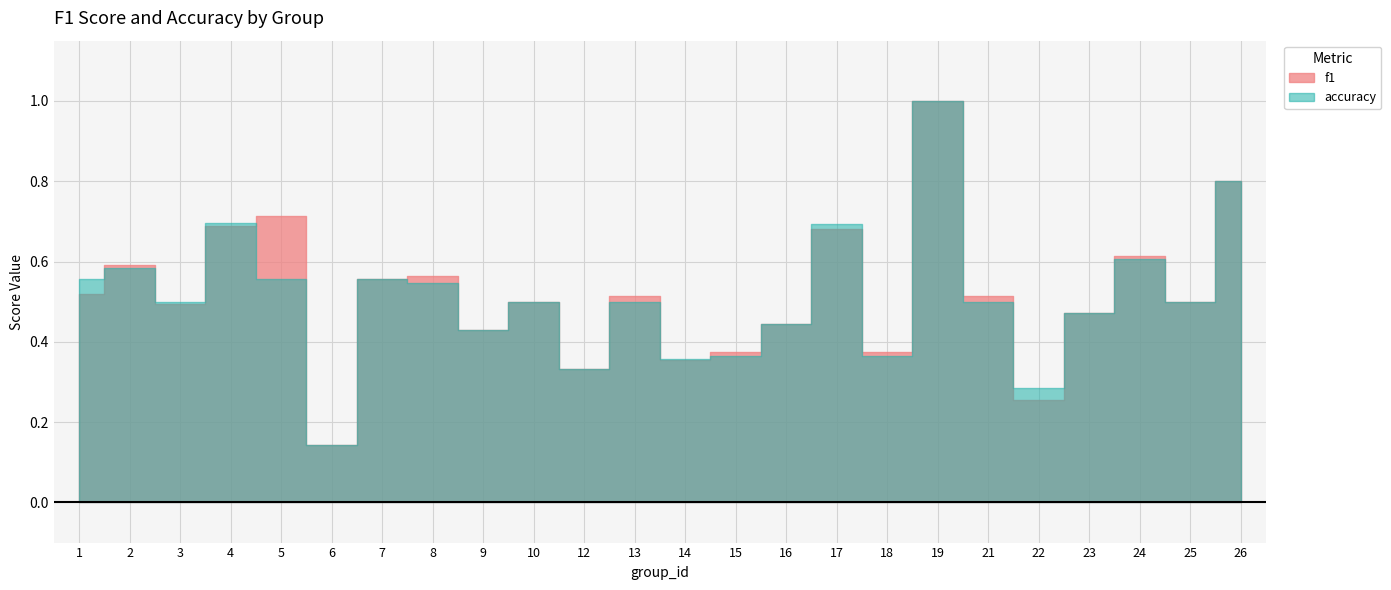

Which series ends up on top after the final intersection of accuracy and f1?

accuracy